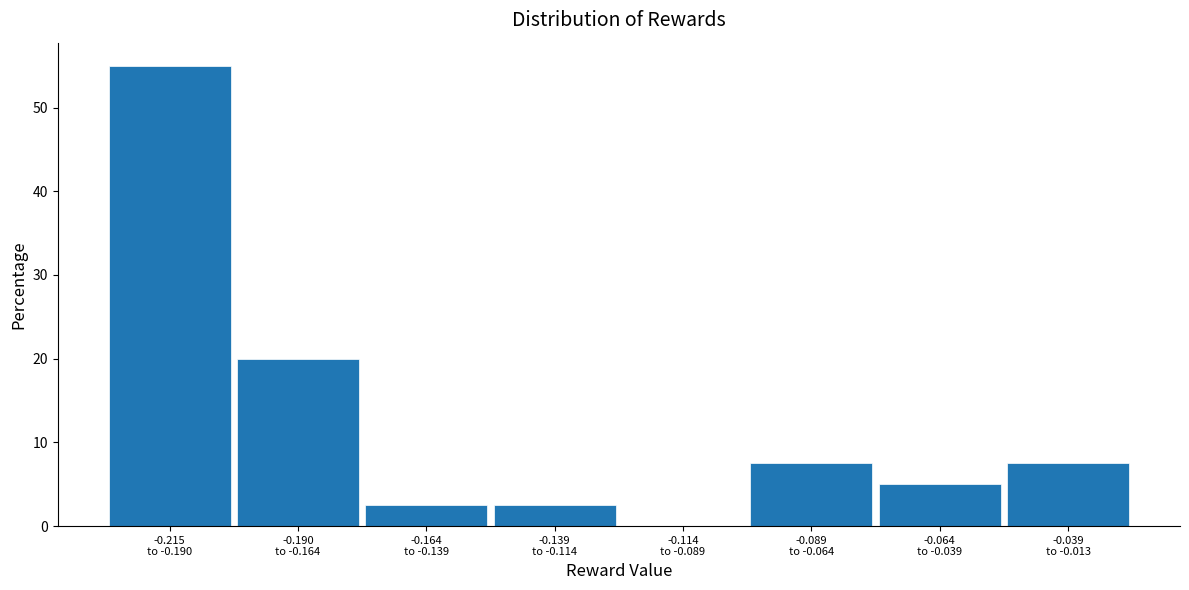

What is the sum of all values?

100.0